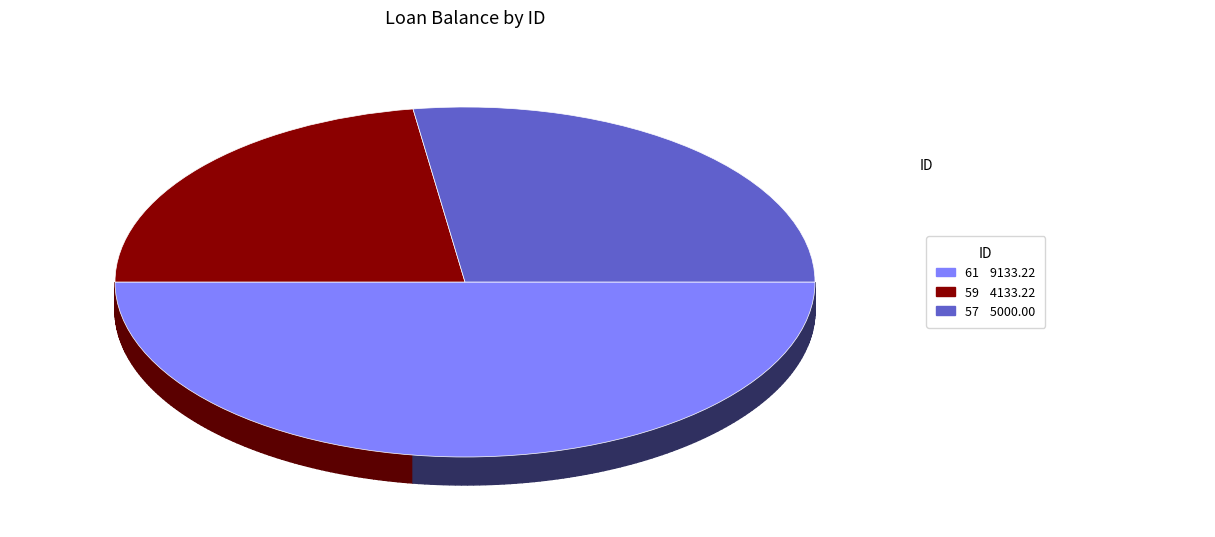

Does any single category account for the majority?

No